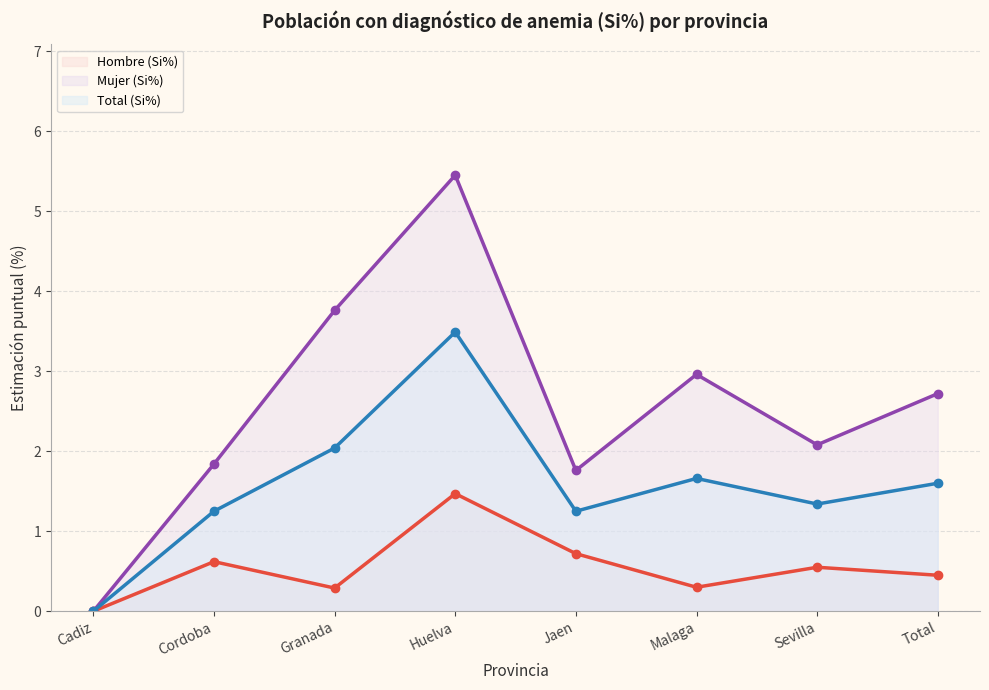

At how many categories does at least one series exceed 1?

7